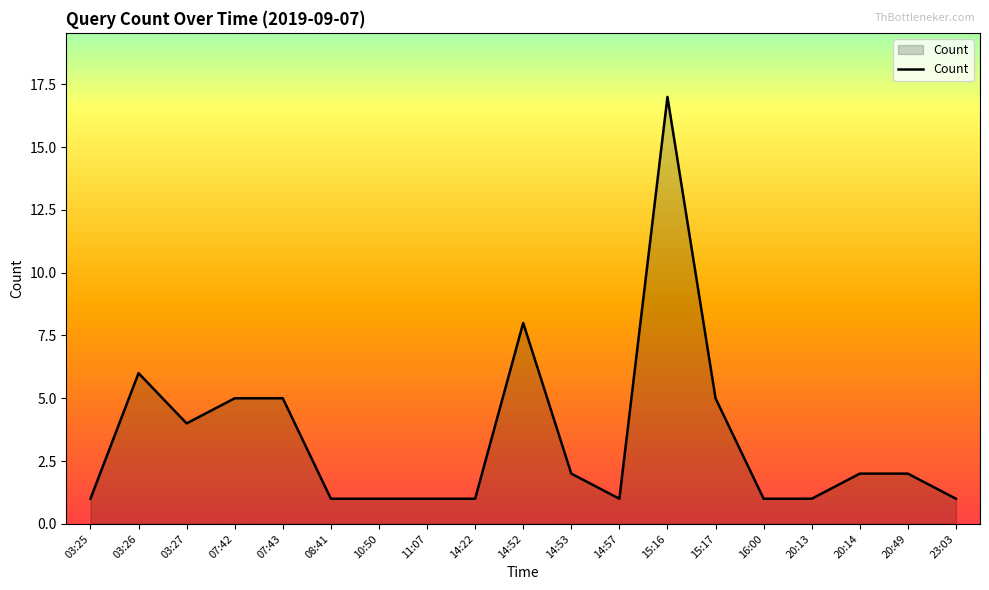

The value at 07:43 is 5. True or false?

True